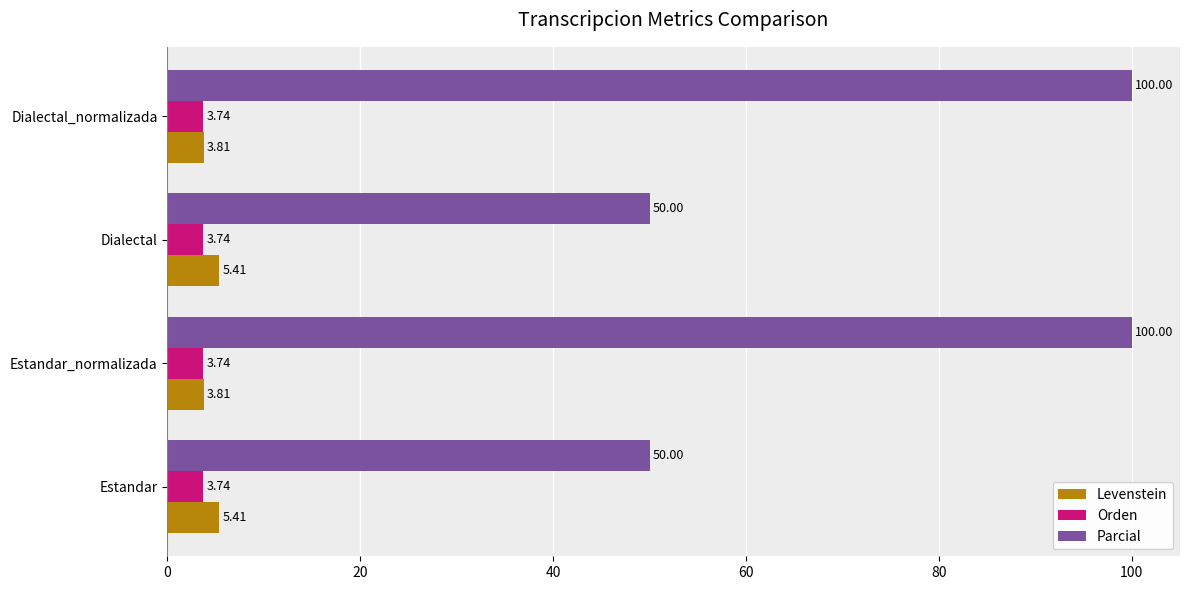

What is the difference between the maximum and minimum values in the Parcial series?

50.0